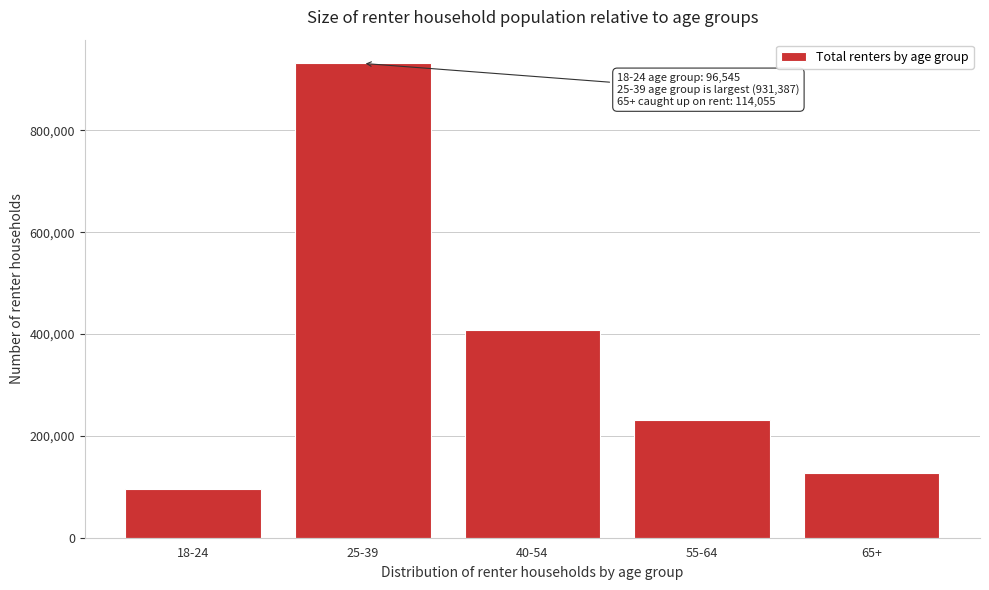

Reading right to left, transcribe all the data shown in this chart.

65+=126291	55-64=231706	40-54=408388	25-39=931387	18-24=96545